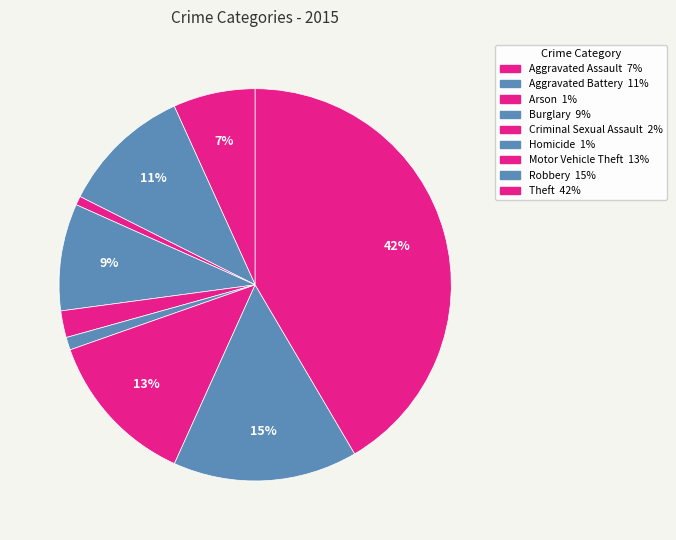

To the nearest percent, what is the difference between the Aggravated Battery and Homicide slice percentages?

10%